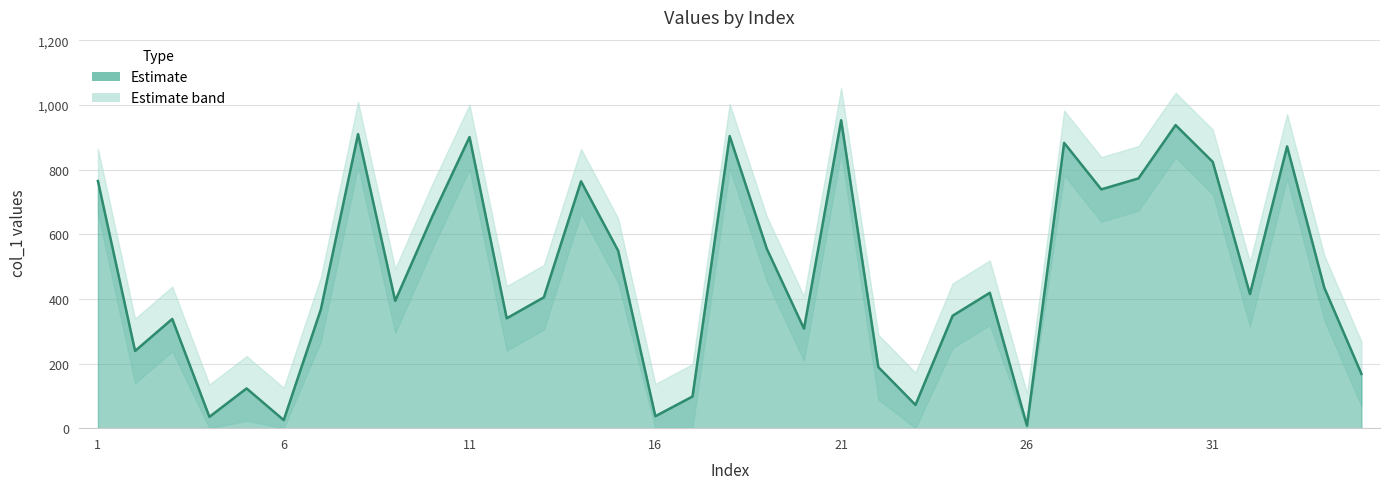

The value of col_1_lower at 22 is 58. True or false?

False